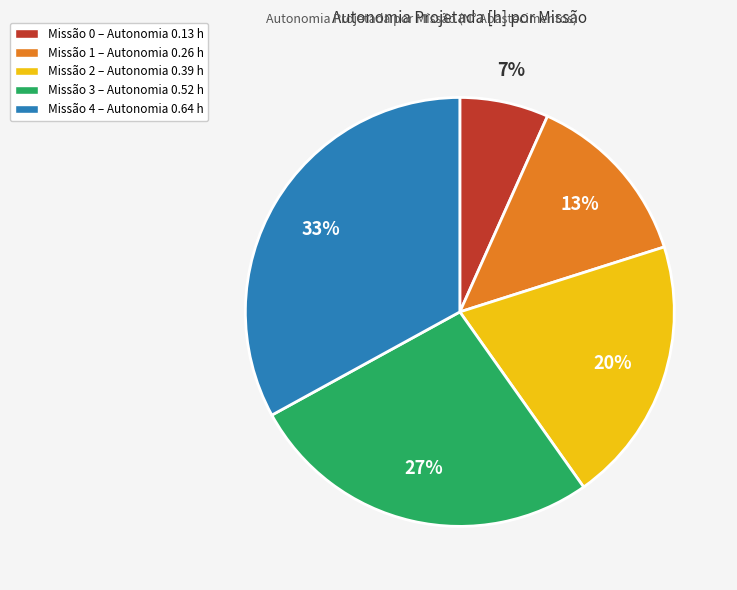

How many segments does this pie chart have?

5